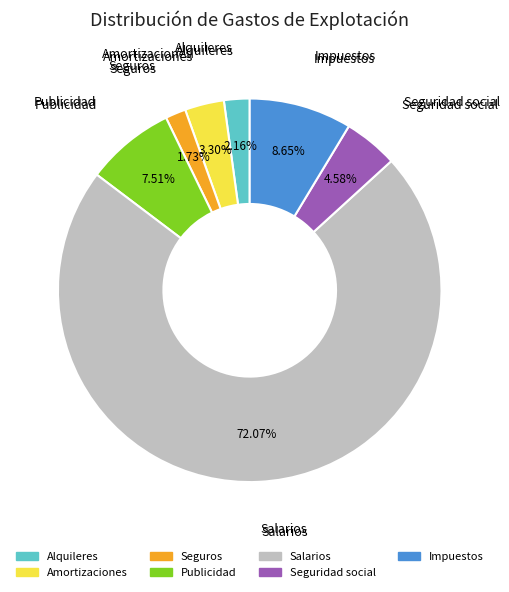

Do Impuestos and Alquileres together represent more than half of the pie?

No